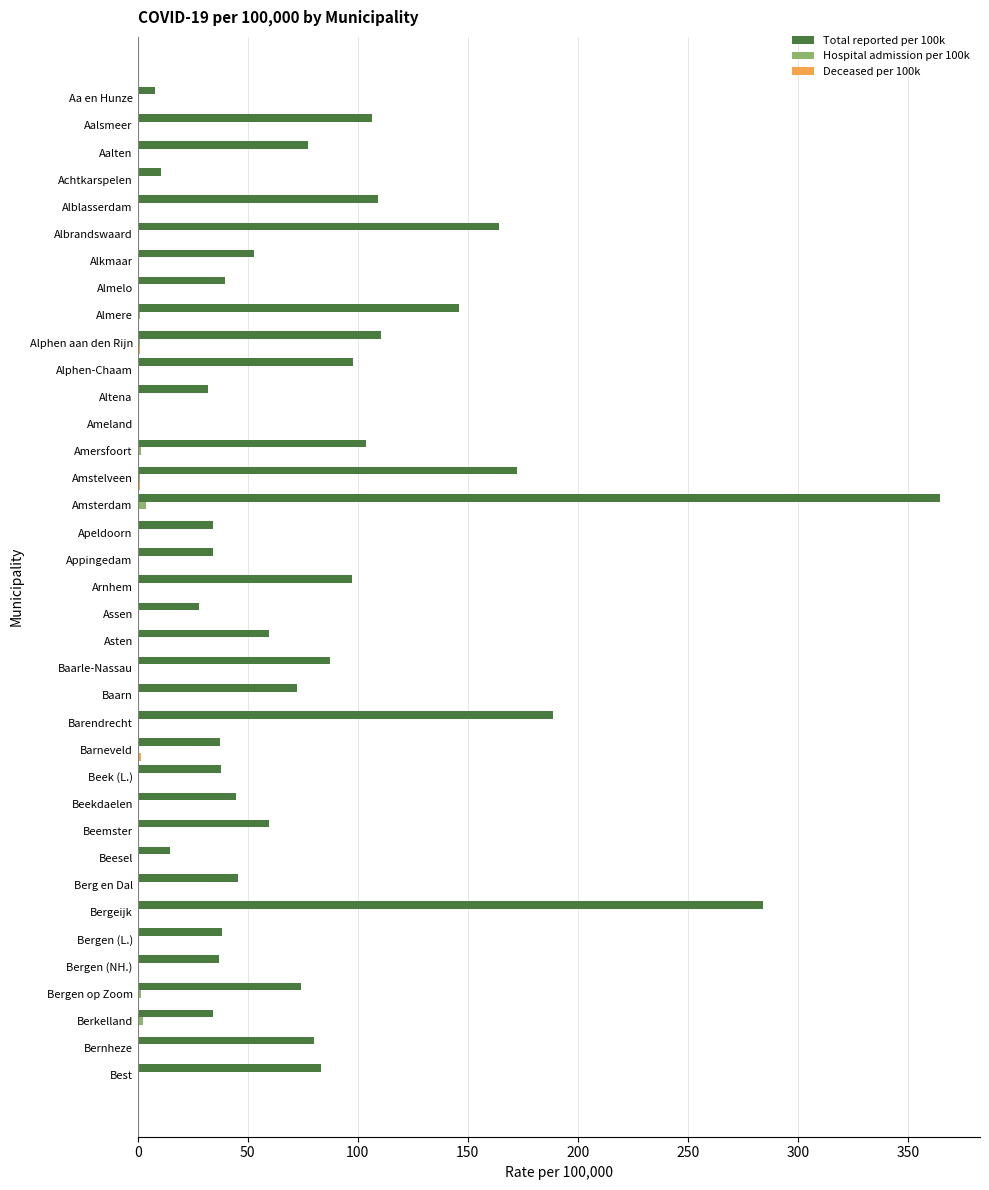

At which category does the chart reach its peak across all series?

Amsterdam